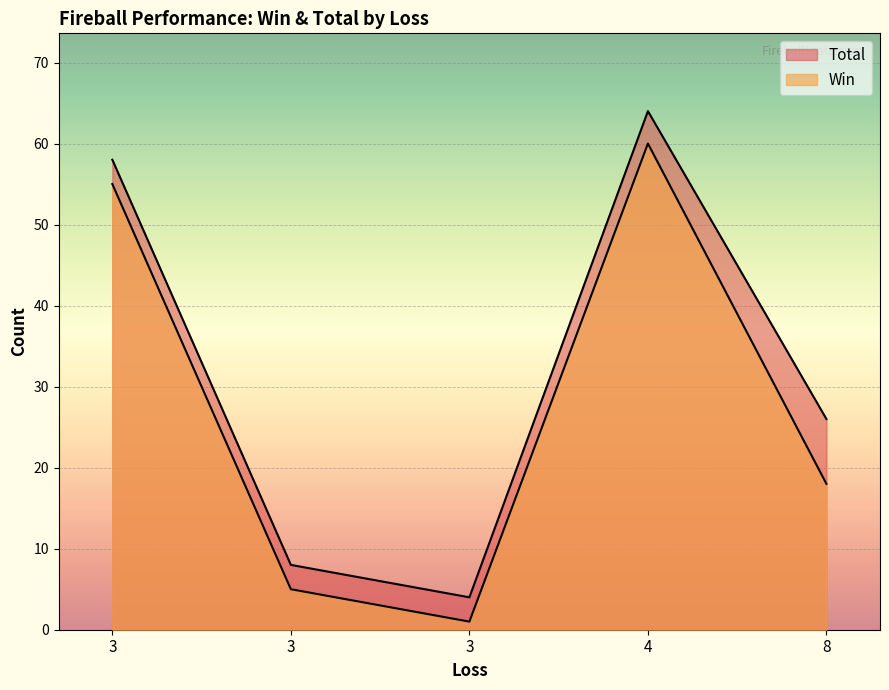

How many values in the Win series are below 18?

2